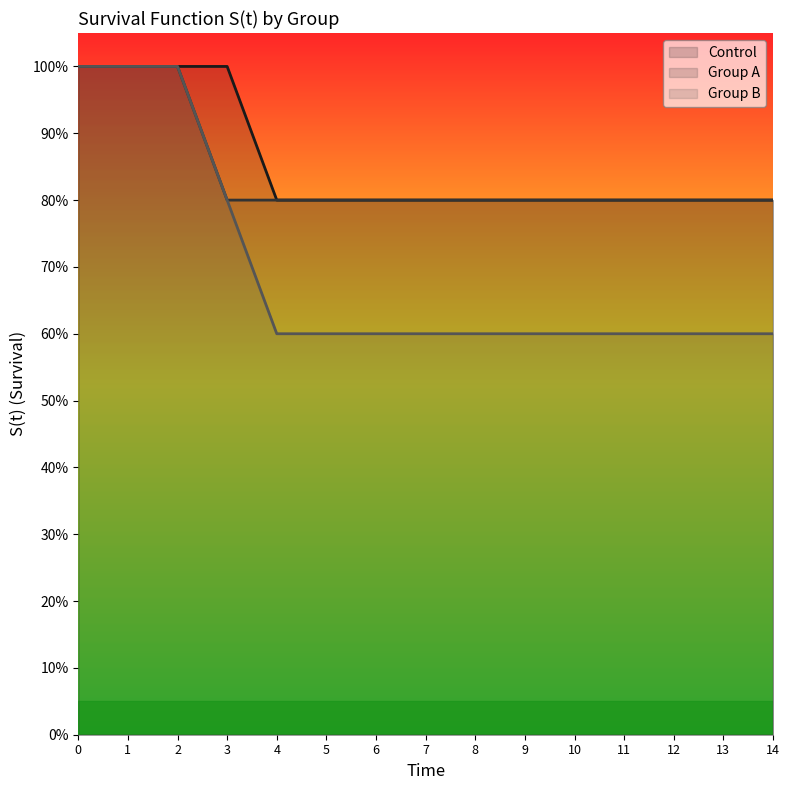

True or false: Group B and Group A cross at least once.

False